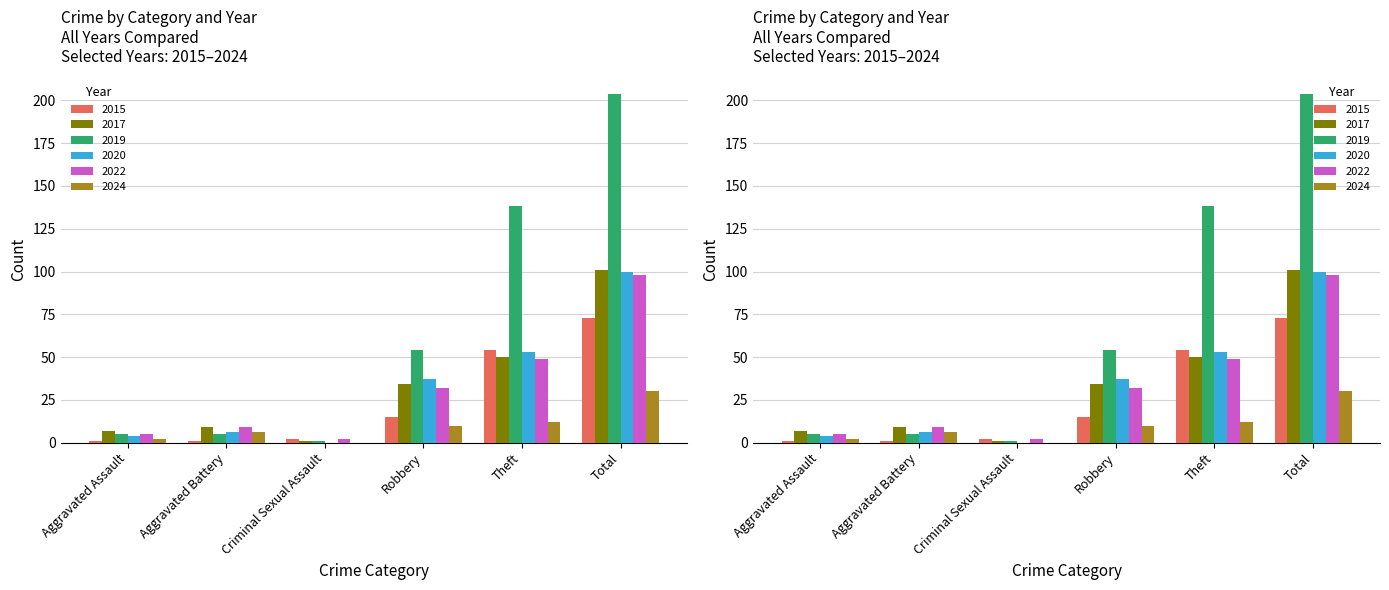

Is the value of 2015 at Total greater than the value of 2017 at Aggravated Battery?

Yes